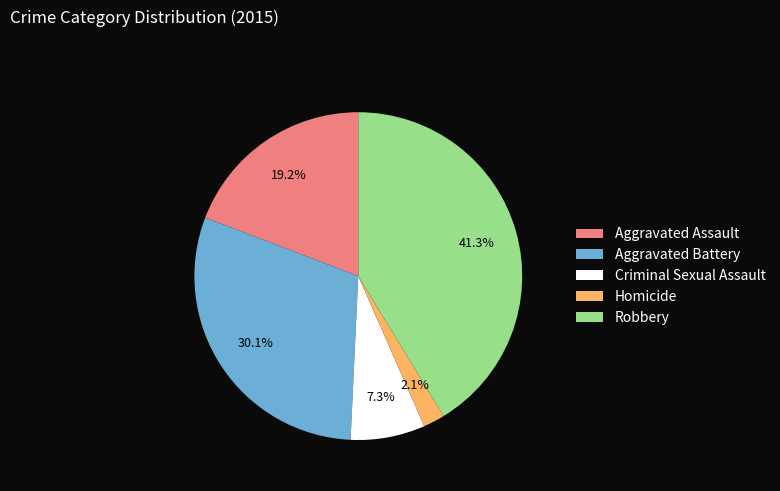

The Robbery slice represents 49% of the pie. True or false?

False